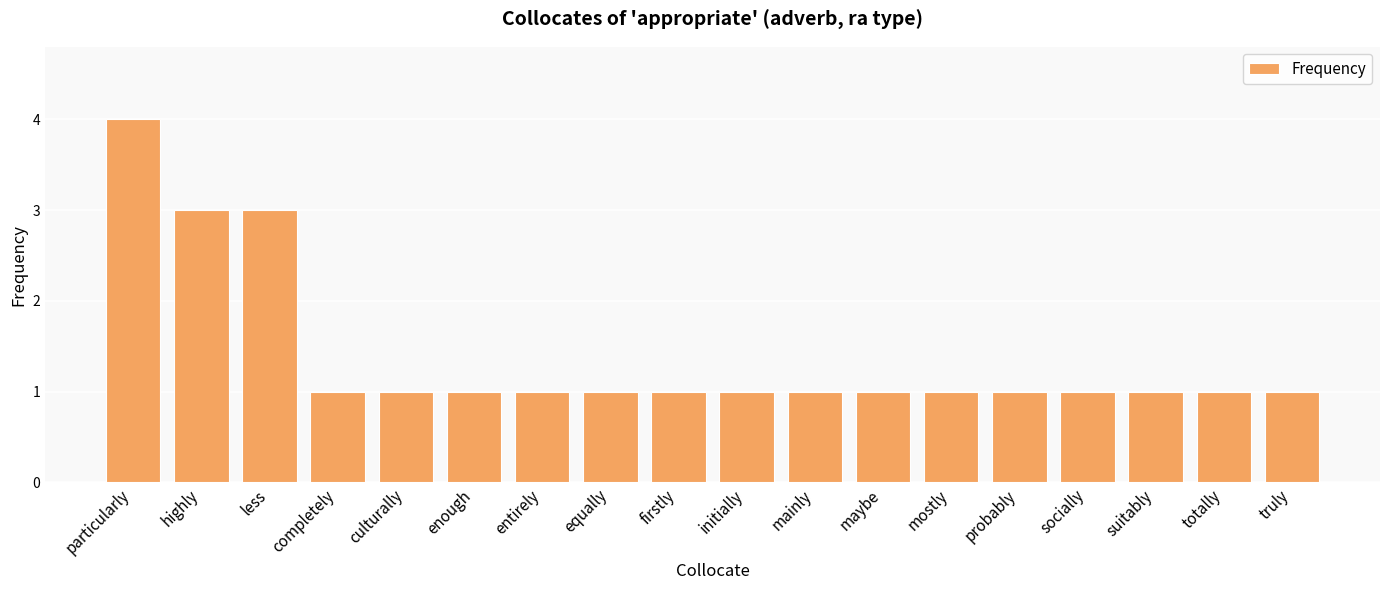

True or false: the data shows 1 at culturally.

True